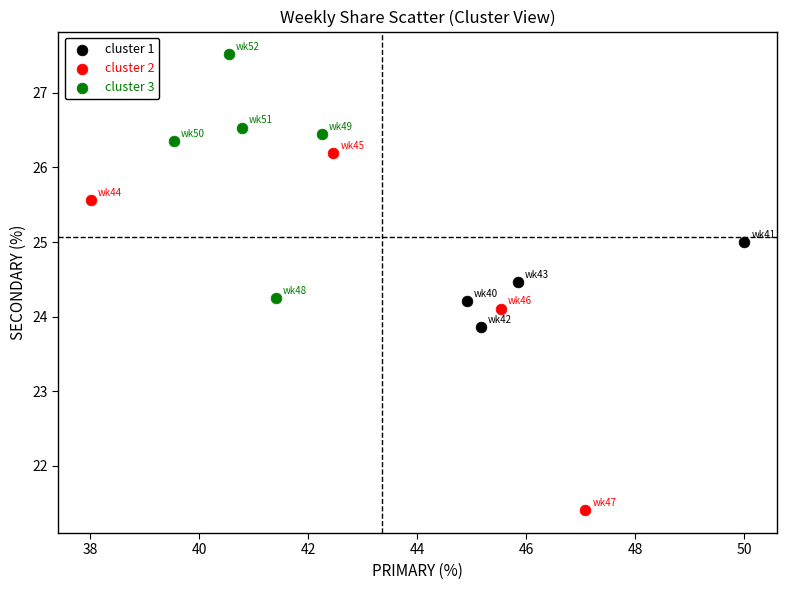

Which series contains the highest Y value?

cluster 3